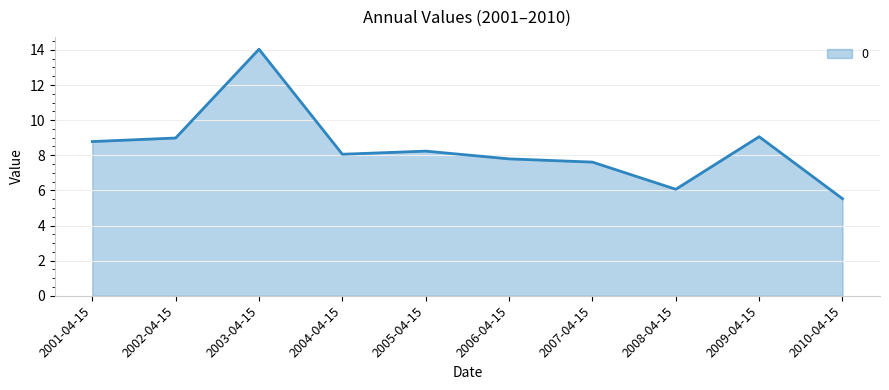

What is the approximate value at 2007-04-15?

7.6